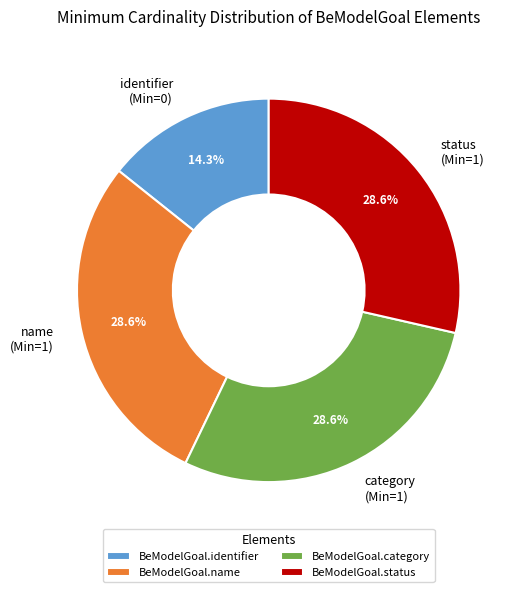

To the nearest percent, what percentage of the pie is BeModelGoal.status?

29%